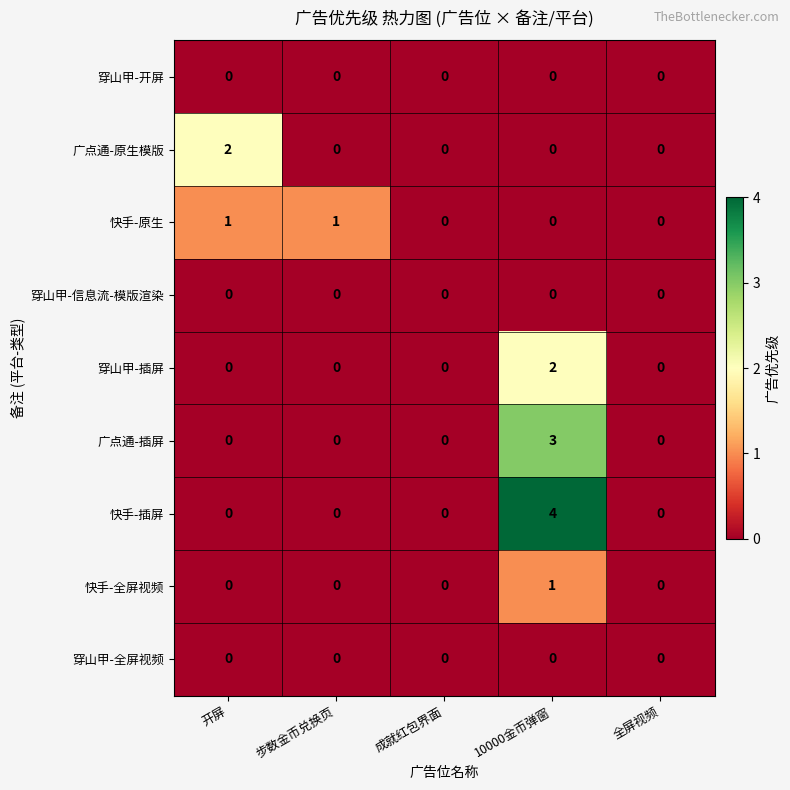

What is the maximum value shown in the chart?

4